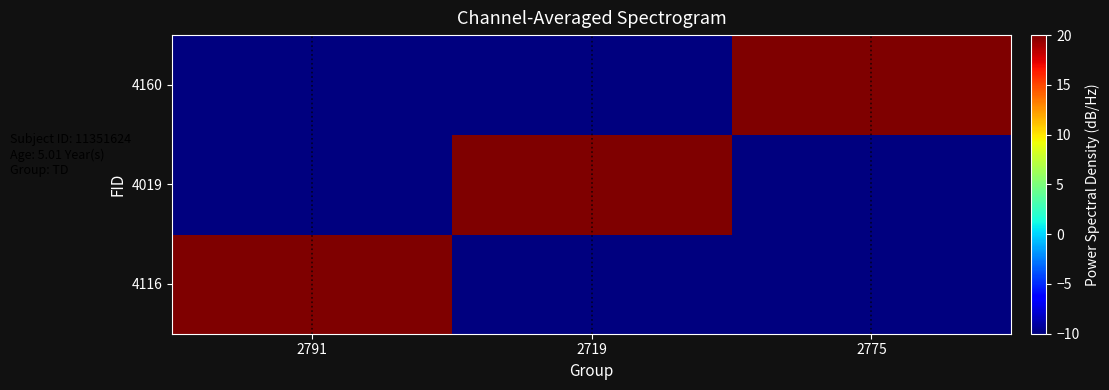

At how many categories does at least one series exceed -7?

3